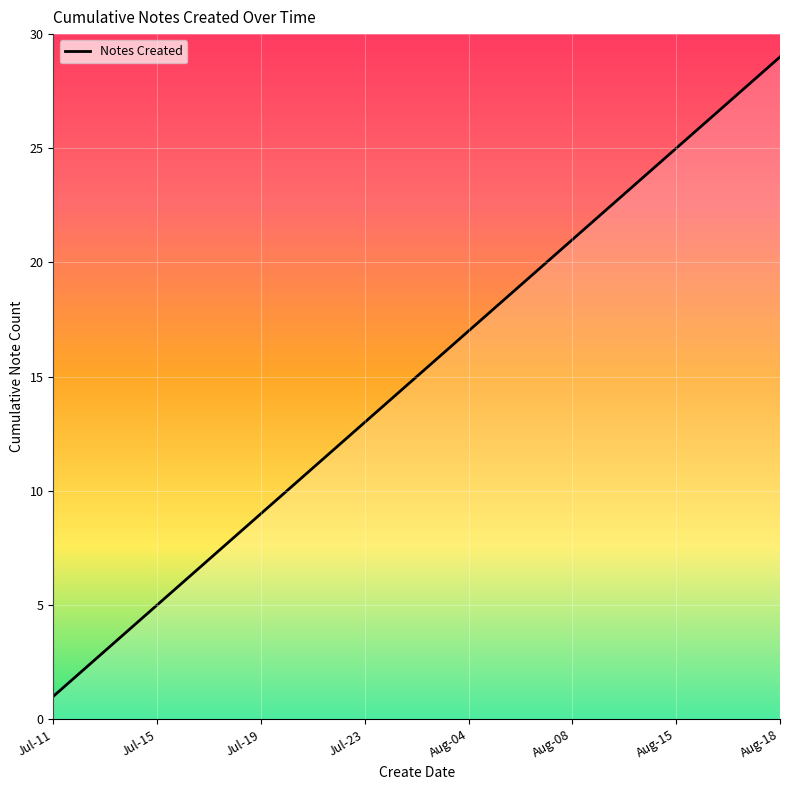

Does the chart have visible grid lines?

Yes